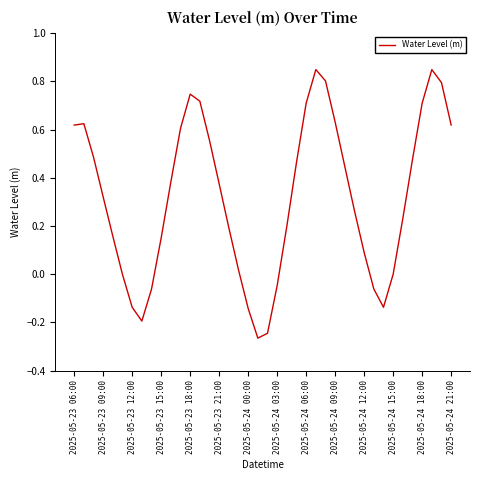

How many lines are shown in the chart?

1